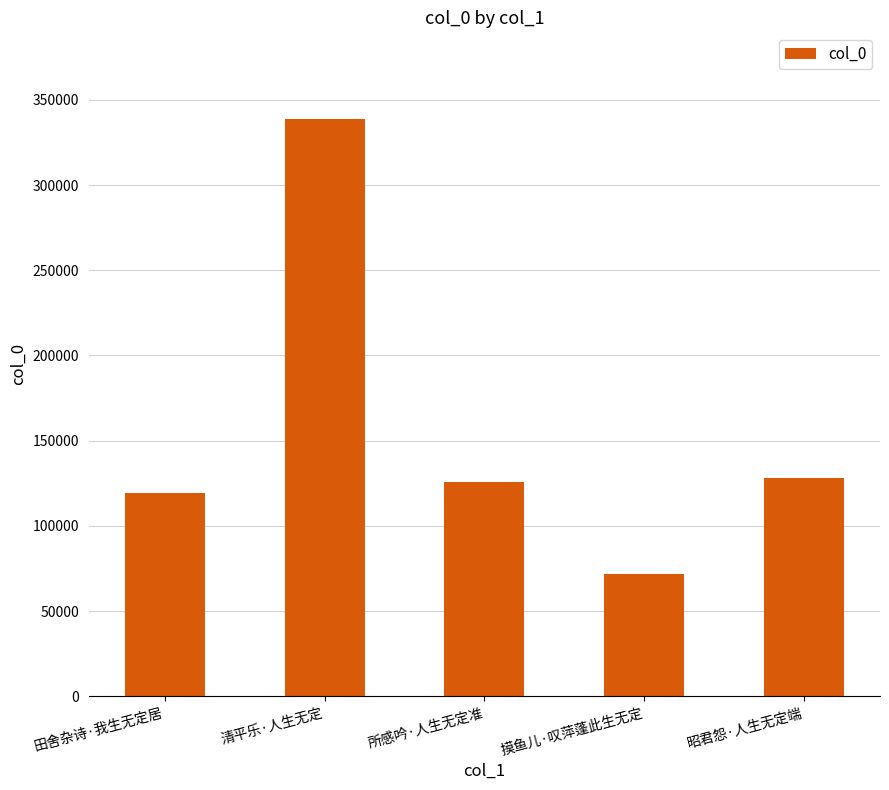

What is the label of the 3rd bar from the left?

所感吟·人生无定准